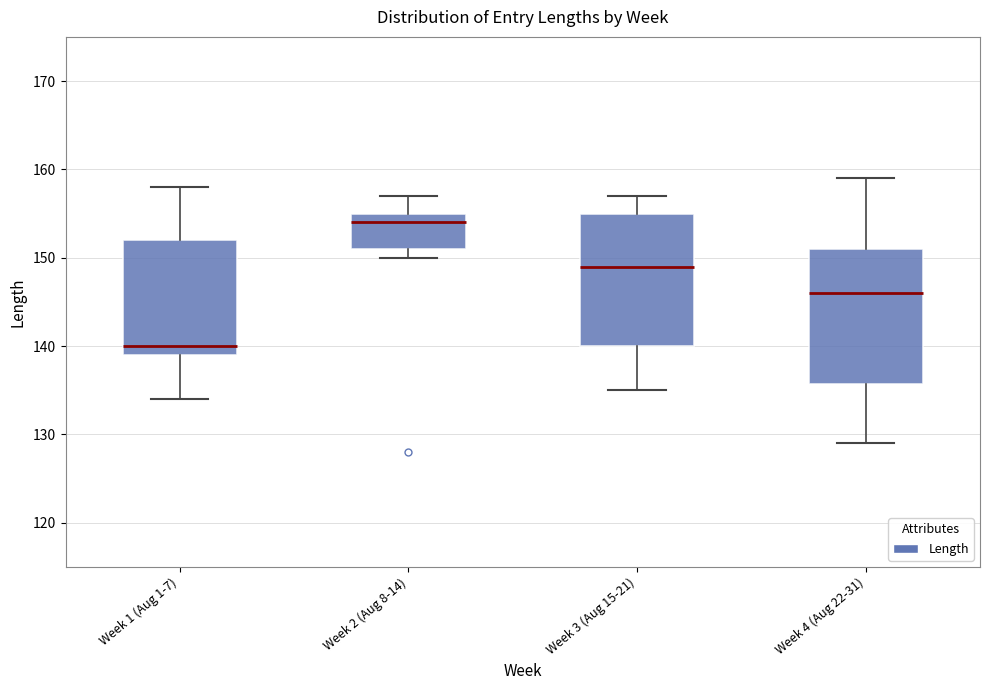

Reading left to right, read every box against the y-axis: the position of its median line, the range the box covers, and the ends of its whiskers. The values are not printed on the chart, so give them approximately, as read against the axis.

Week 1 (Aug 1-7): median 140, box 139 to 152, whiskers 134 to 158
Week 2 (Aug 8-14): median 154, box 151 to 155, whiskers 150 to 157
Week 3 (Aug 15-21): median 149, box 140 to 155, whiskers 135 to 157
Week 4 (Aug 22-31): median 146, box 136 to 151, whiskers 129 to 159